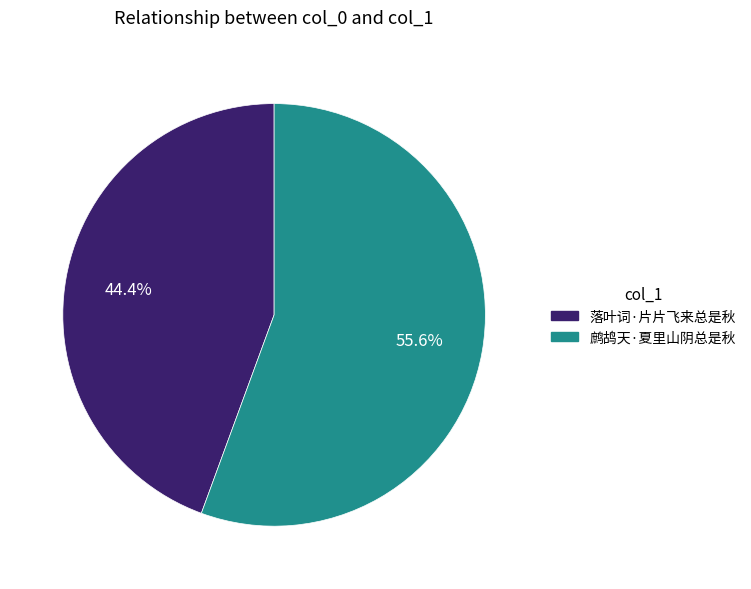

To the nearest percent, what percentage of the pie is 鹧鸪天·夏里山阴总是秋?

56%